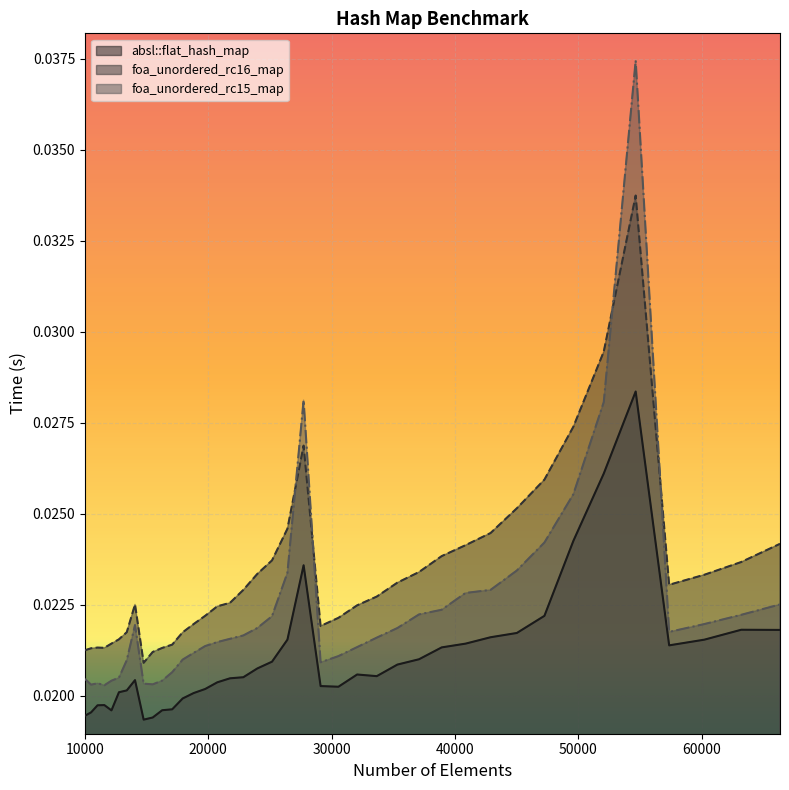

The foa_unordered_rc16_map series shows 0.0 at 66358. True or false?

True